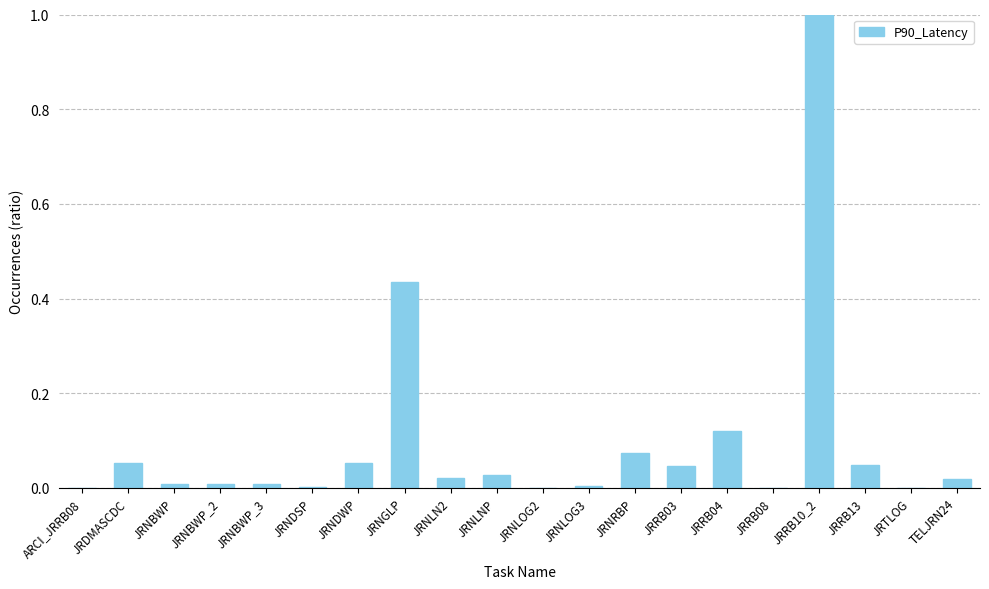

How many series are shown in this chart?

1